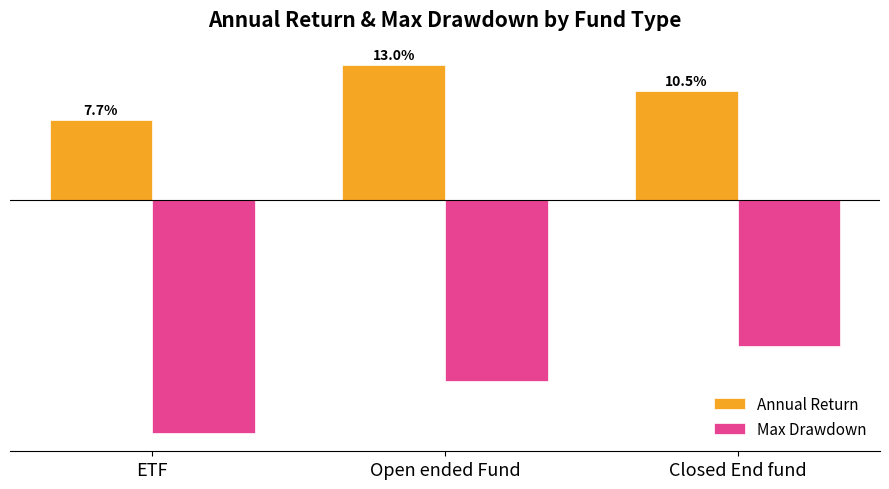

At Open ended Fund, list the series in order from largest to smallest.

Annual Return, Max Drawdown